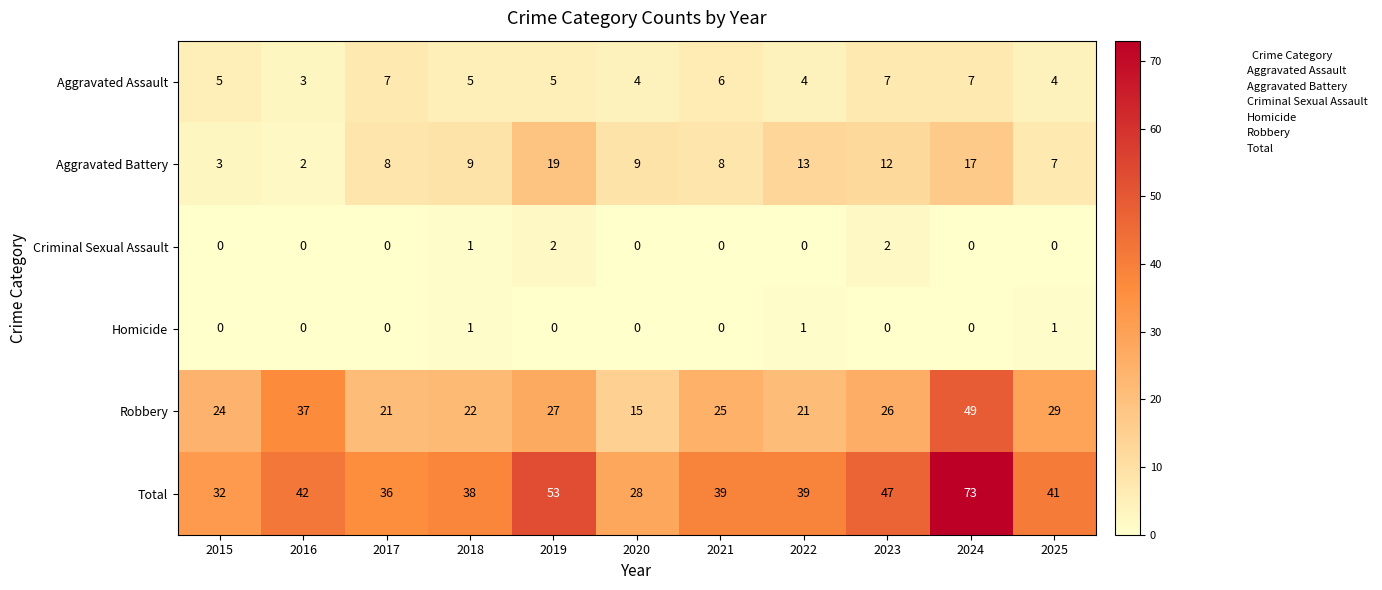

What is the average value of the Aggravated Battery series?

10